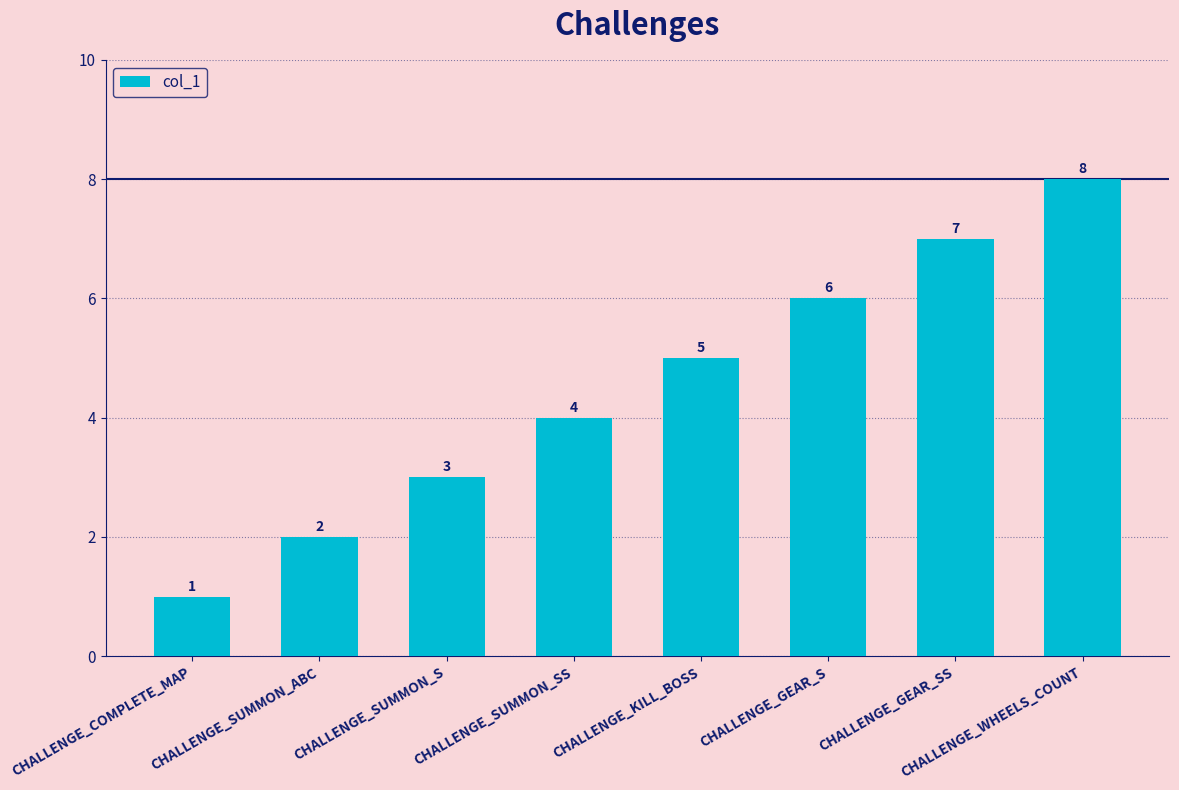

Is it true that the value at CHALLENGE_SUMMON_ABC is 1?

False